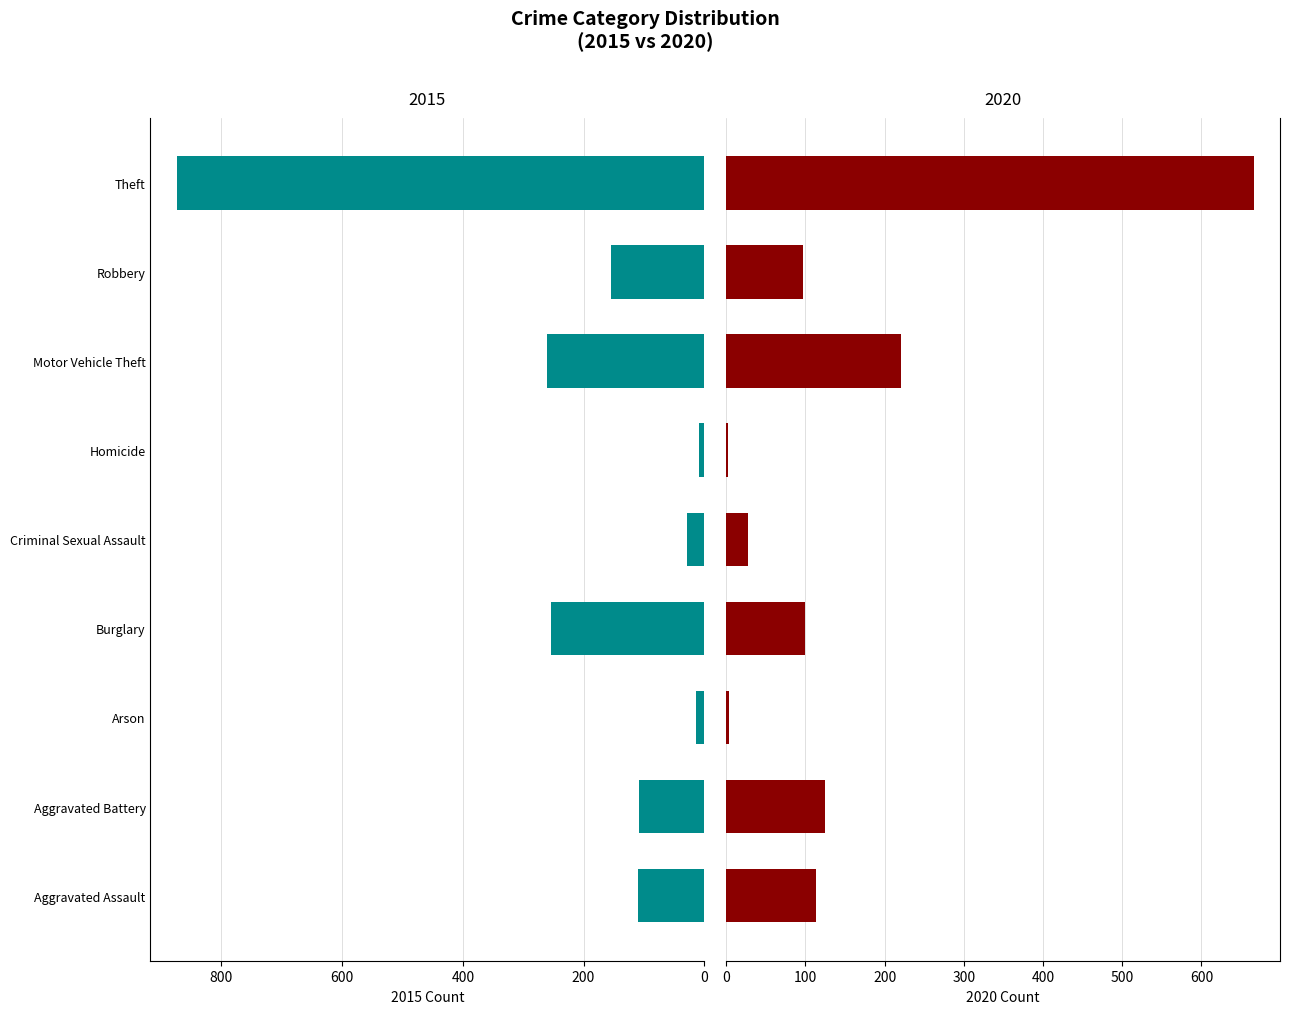

Is it true that 2020 equals 33 at Burglary?

False